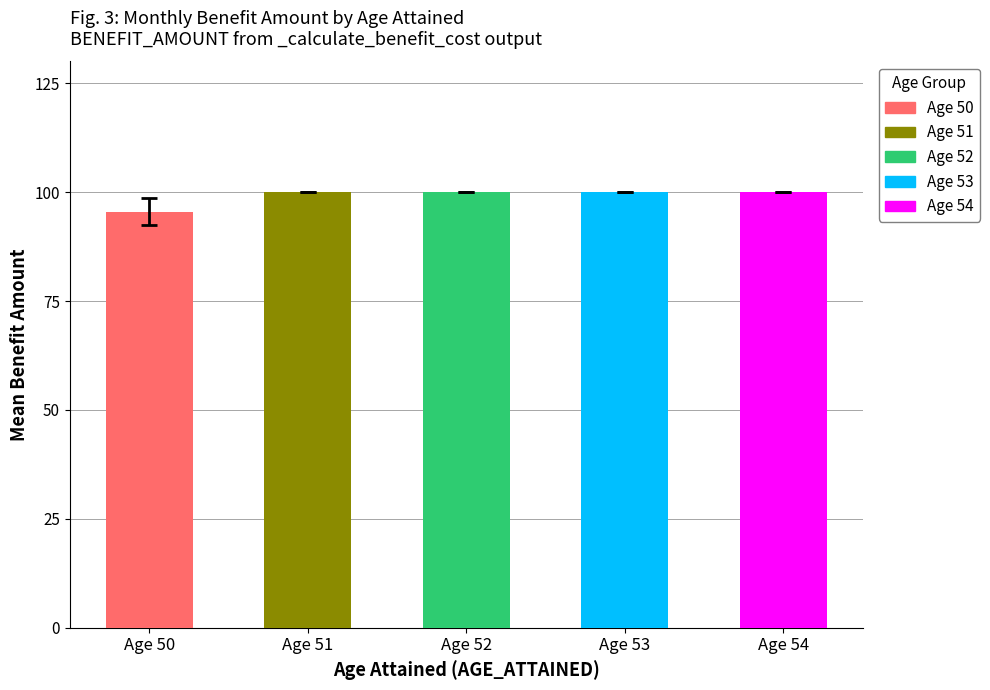

True or false: Age 50 has a value of 10.6 at 2020.

False